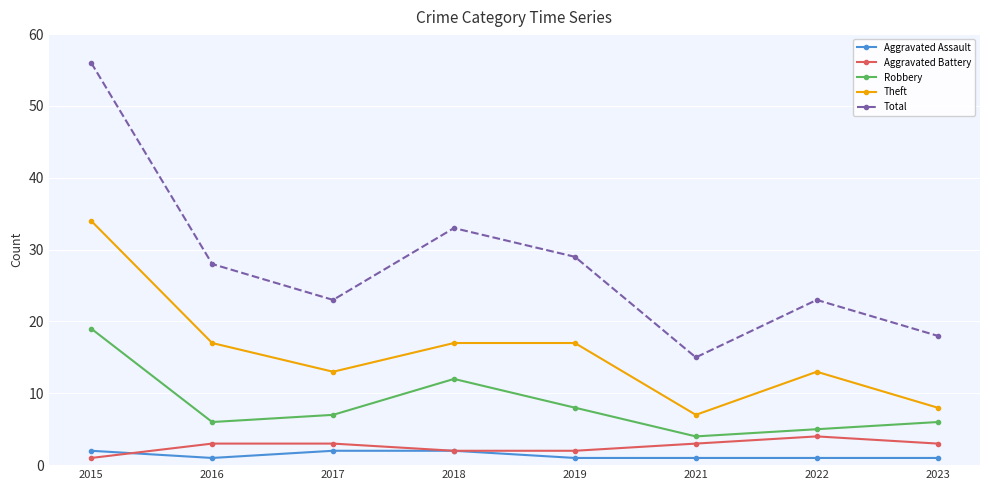

True or false: Aggravated Battery and Aggravated Assault intersect in this chart.

True